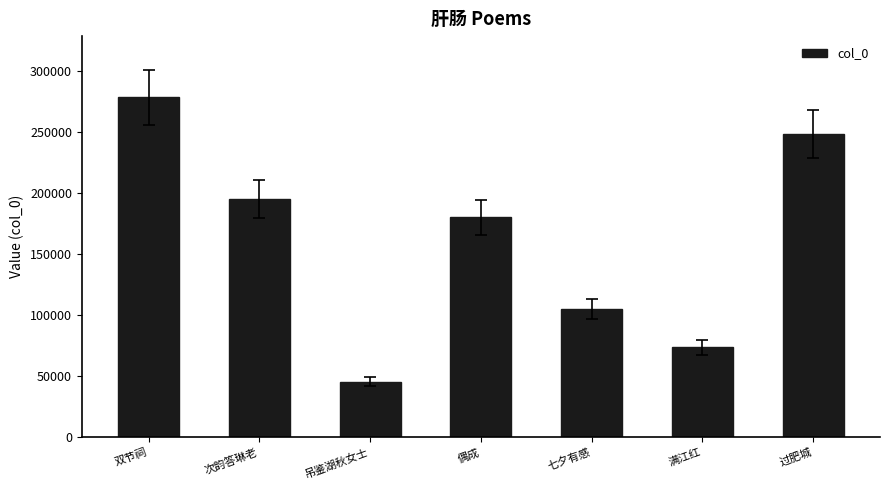

Approximately how many times larger is the value at 双节祠 compared to 满江红?

3.8